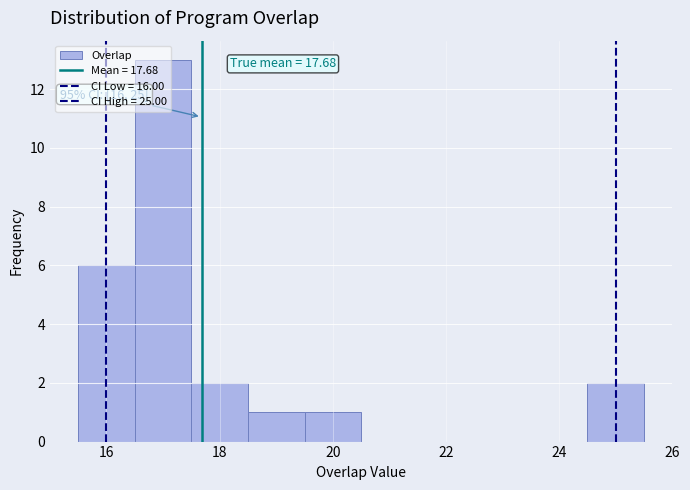

Which range on the x-axis has the tallest bar?

16.5 to 17.5